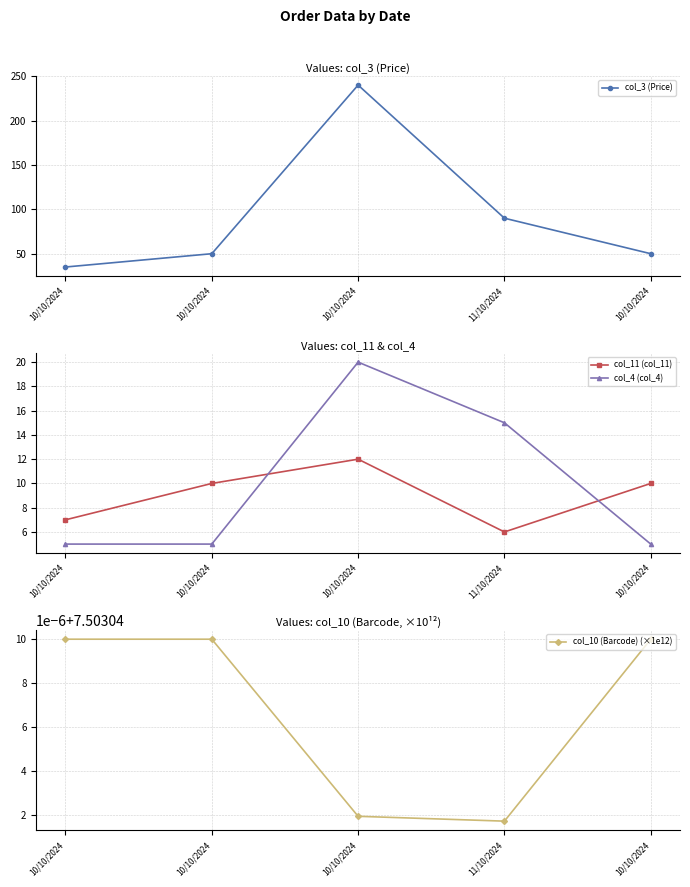

Between 10/10/2024 and 10/10/2024, which is larger?

10/10/2024